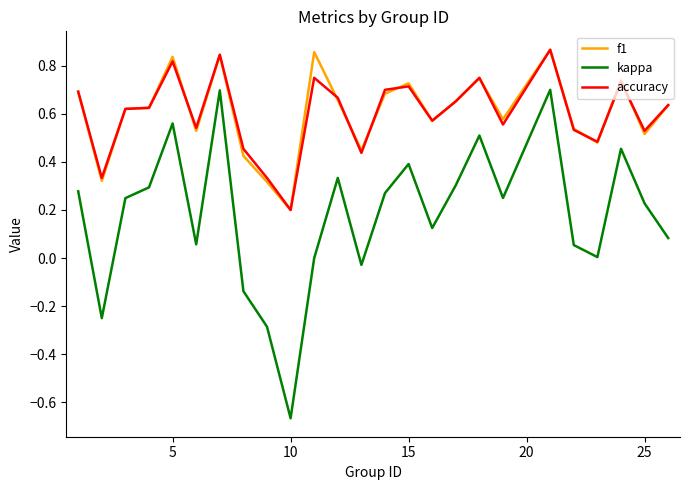

True or false: f1 and kappa intersect in this chart.

False